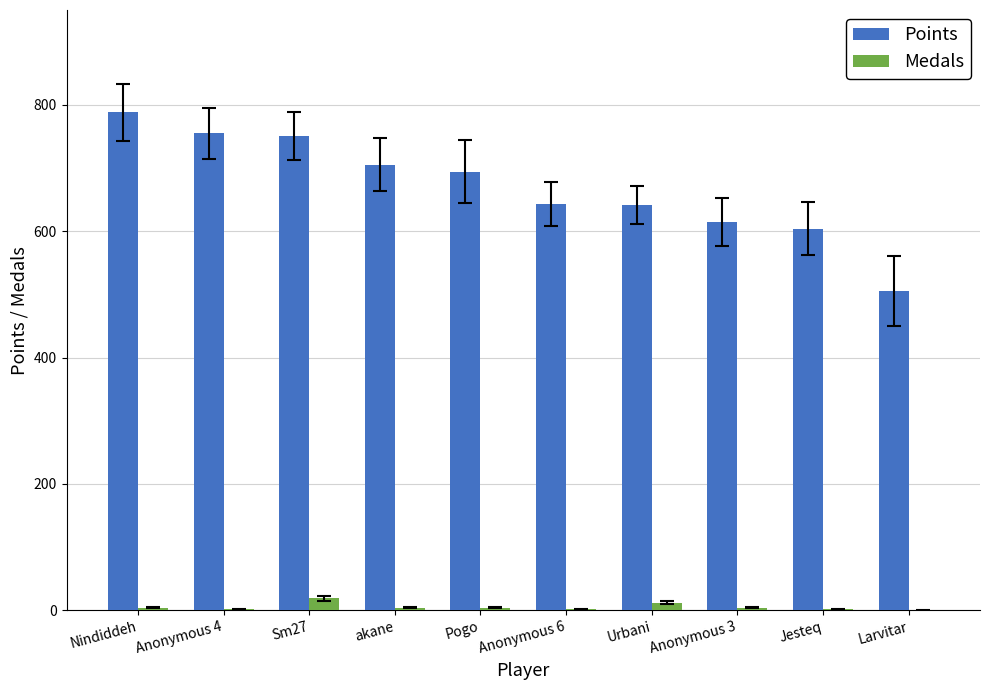

What is the sum of all Points values?

6700